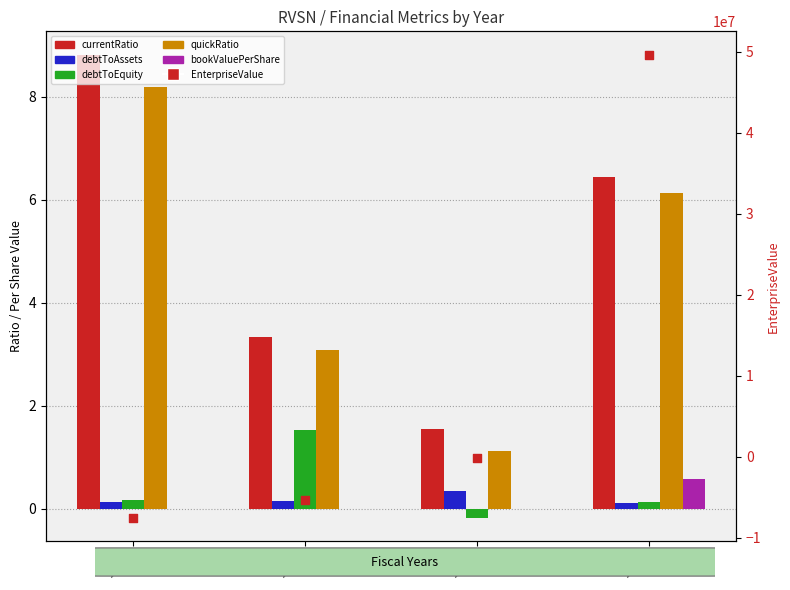

What are all the series names shown in the legend?

currentRatio, debtToAssets, debtToEquity, quickRatio, bookValuePerShare, EnterpriseValue